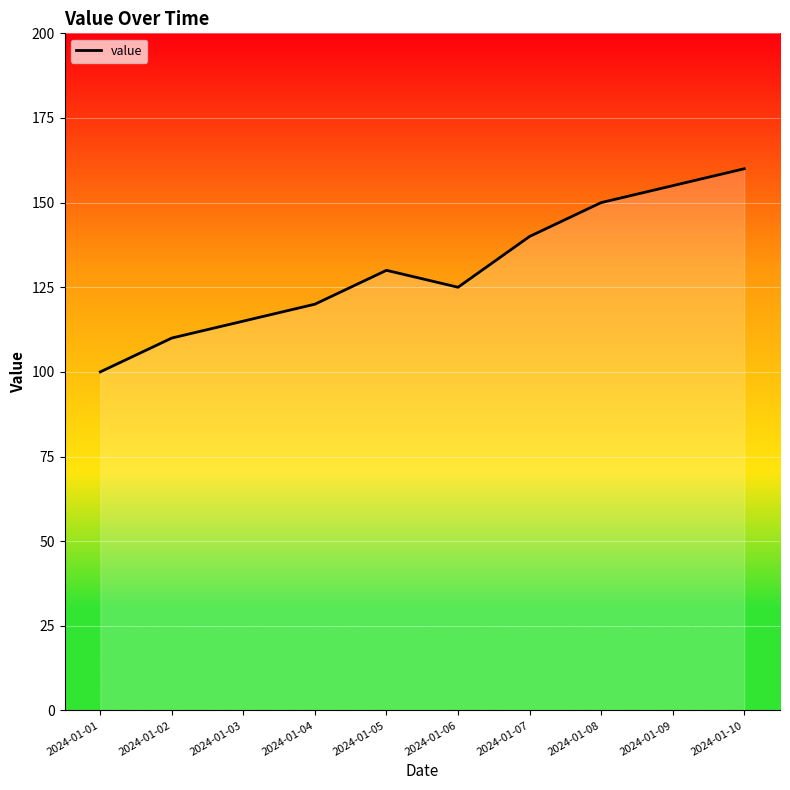

What is the maximum value shown in the chart?

160